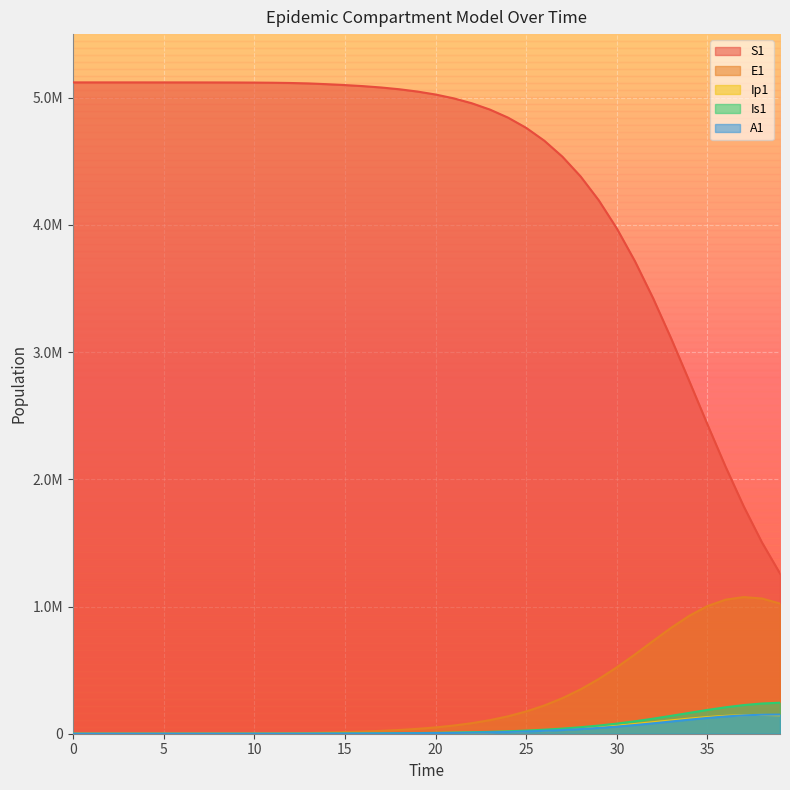

What is the sum of the E1 values at 28 and 36?

1402741.2